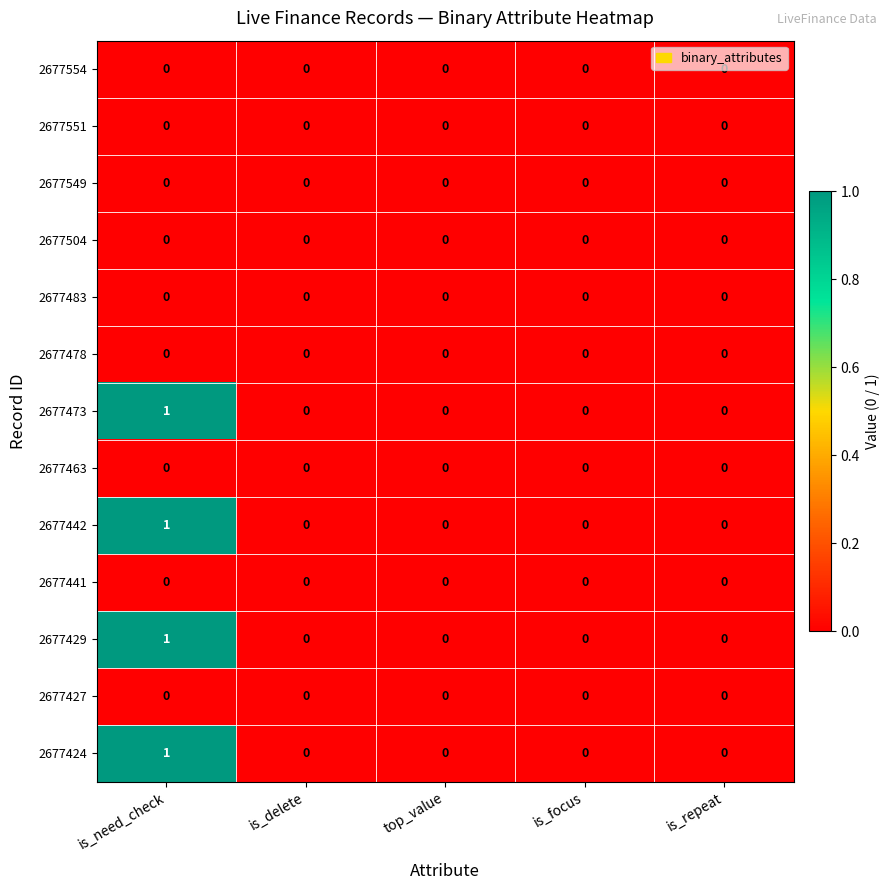

Which category has the highest value across all series?

is_need_check